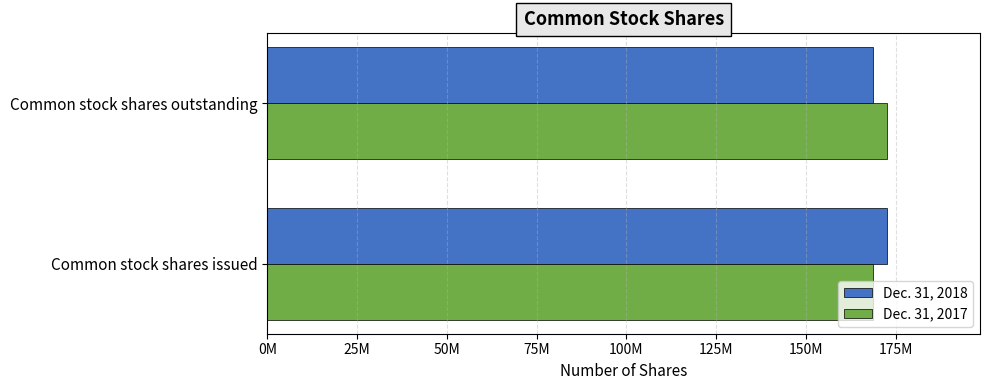

What are all the series names shown in the legend?

Dec. 31, 2018, Dec. 31, 2017